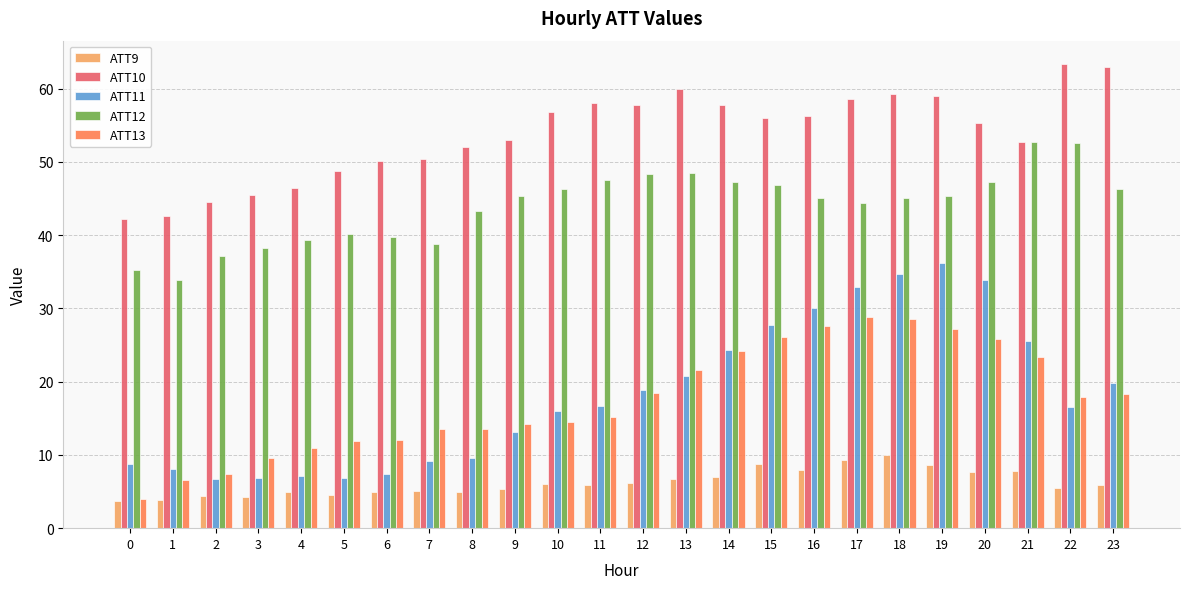

True or false: ATT12 has a value of 82.1 at 13.

False